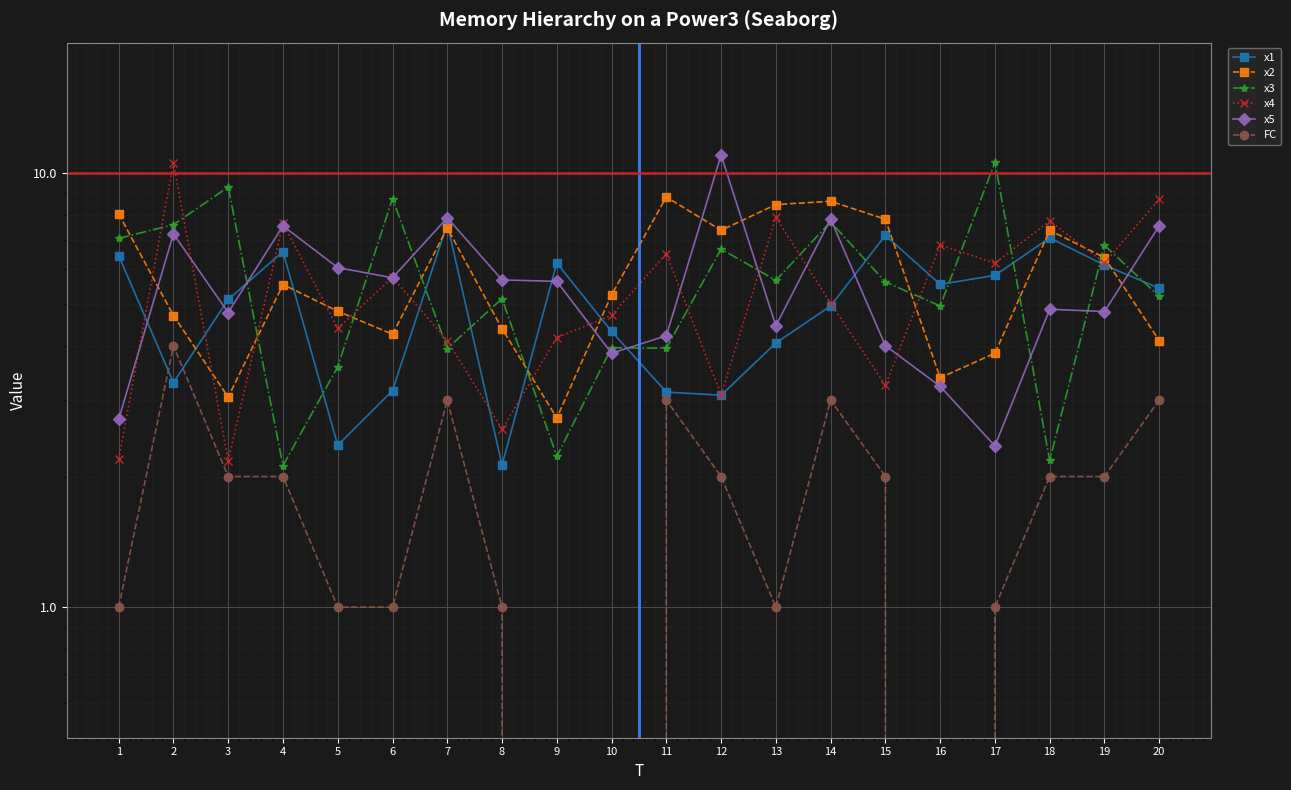

Where is x3 nearest to the value 6?

13